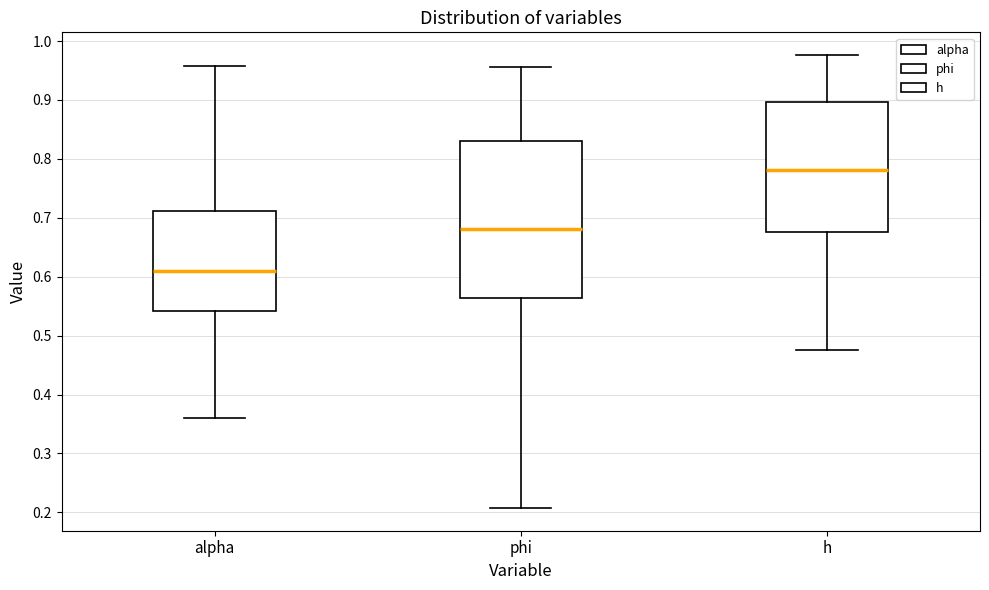

Reading left to right, transcribe this box plot: for each box, give where its median line is, the range the box spans, and where its two whiskers end, as read against the y-axis. The values are not printed on the chart, so give them approximately, as read against the axis.

alpha: median 0.61, box 0.54 to 0.71, whiskers 0.36 to 0.96
phi: median 0.68, box 0.56 to 0.83, whiskers 0.21 to 0.96
h: median 0.78, box 0.68 to 0.90, whiskers 0.48 to 0.98